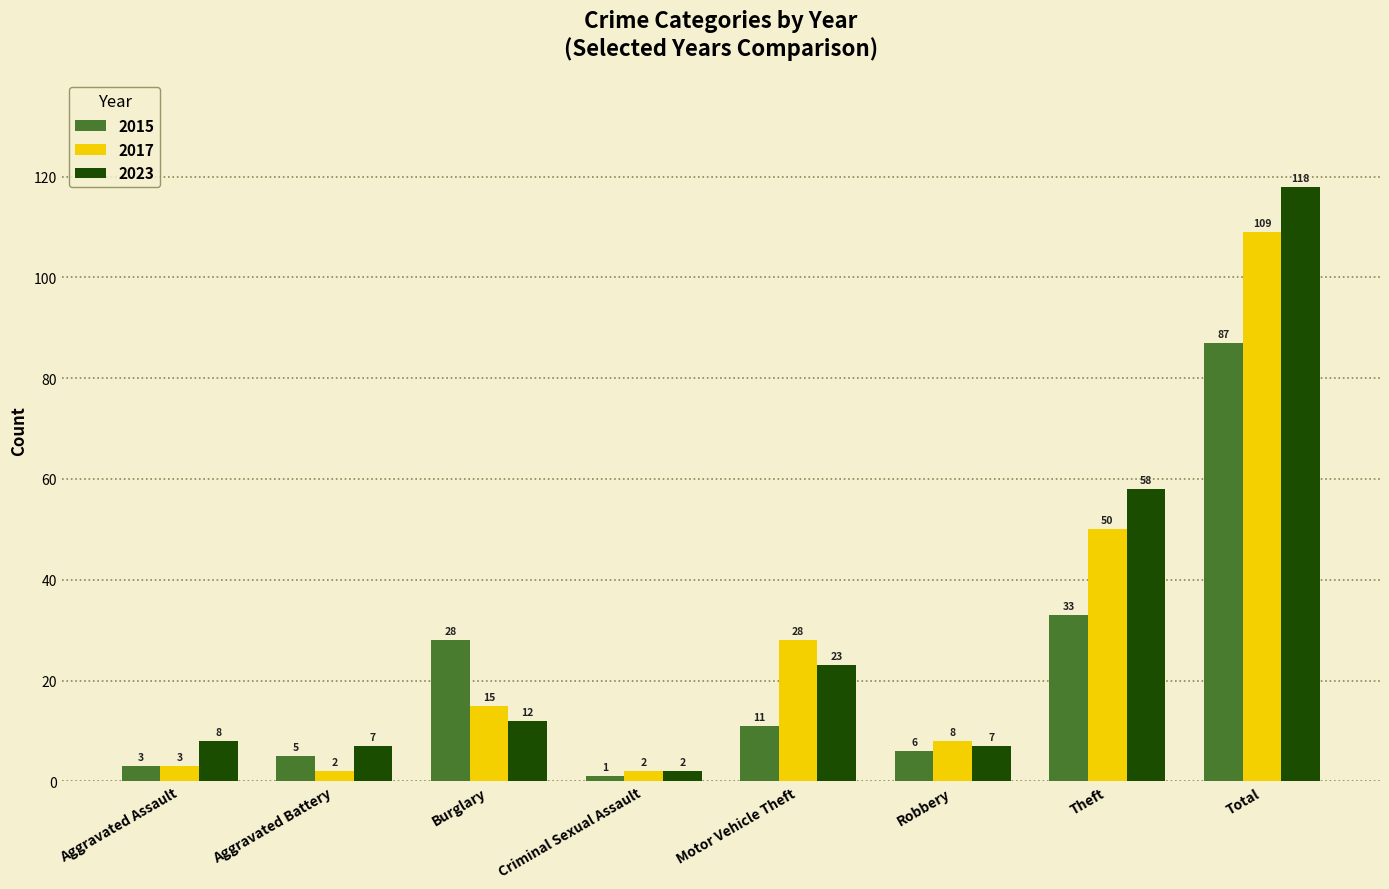

At how many categories does at least one series exceed 105?

1